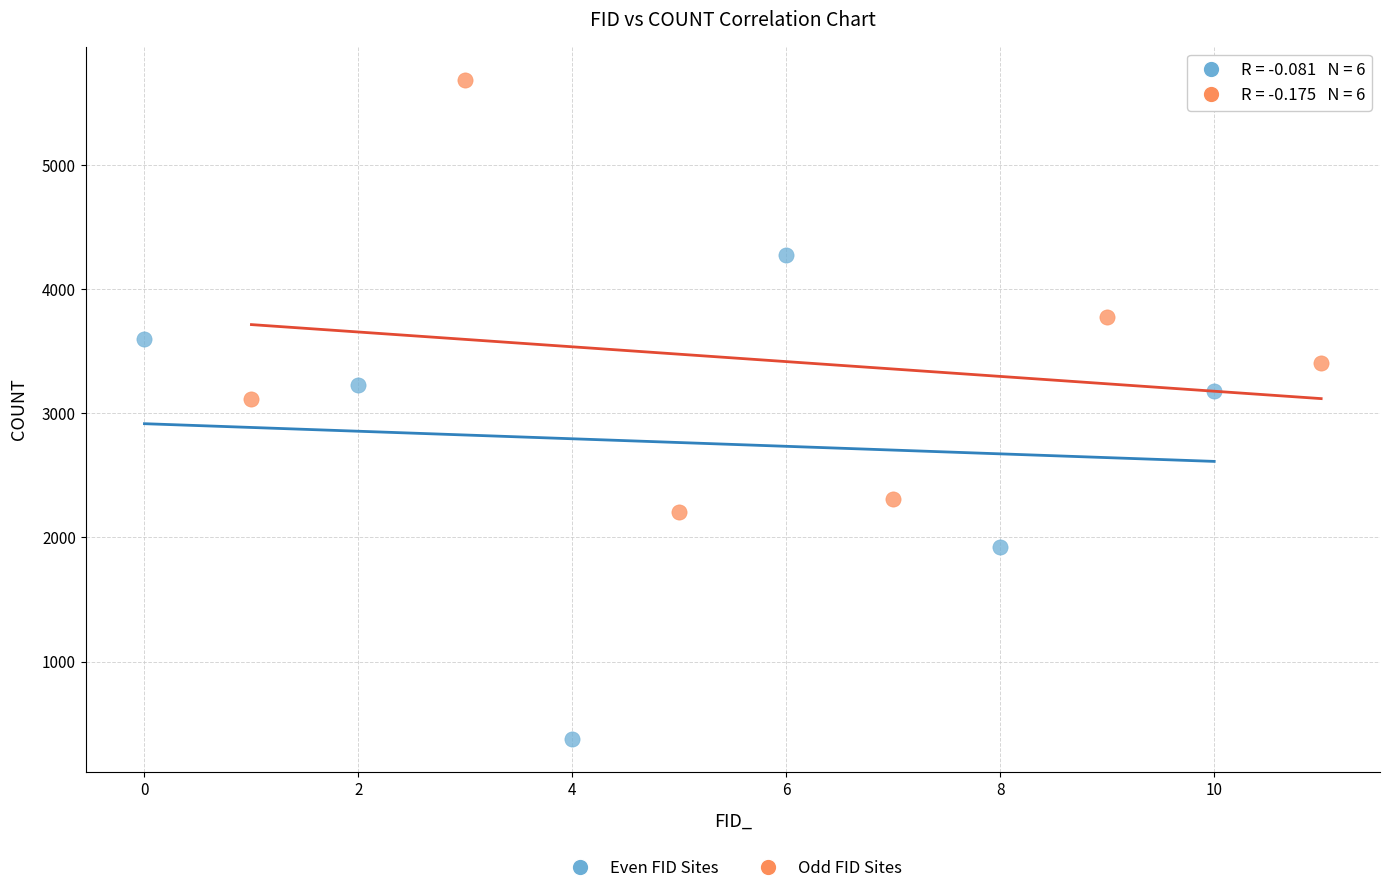

Which series has the widest spread of Y values?

Even FID Sites